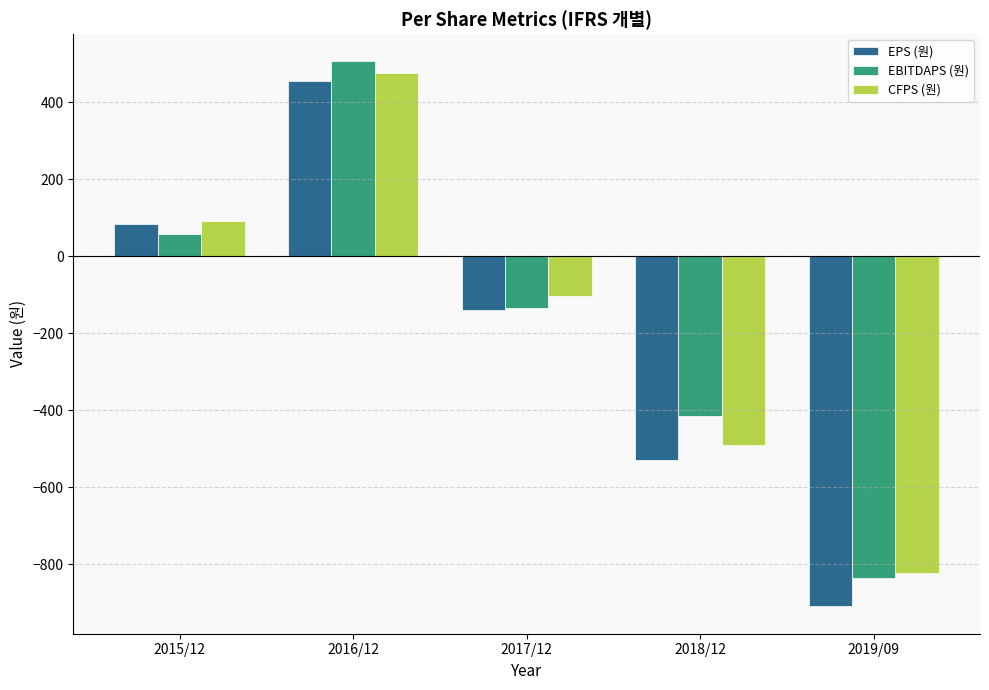

Rank the series by their maximum value, from lowest to highest.

EPS (원), CFPS (원), EBITDAPS (원)